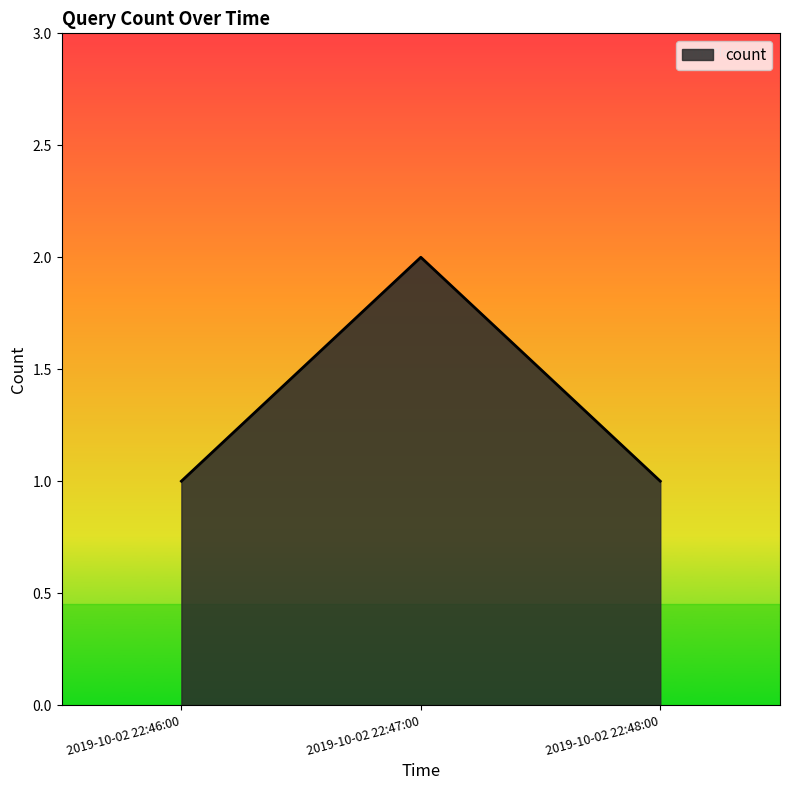

What position from the right is 2019-10-02 22:46:00?

3